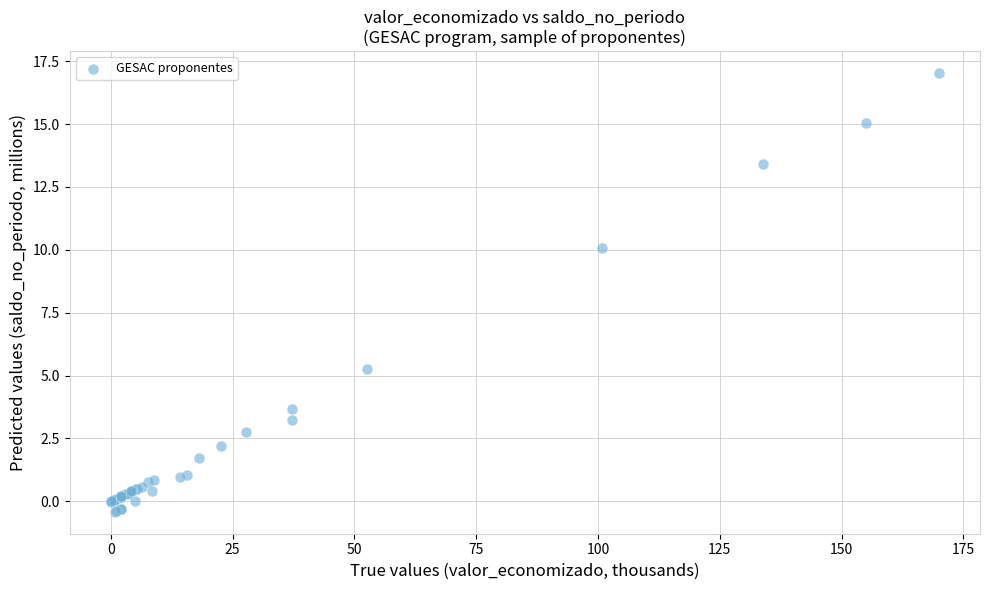

What Y value in the scatter plot is closest to 8?

10.1